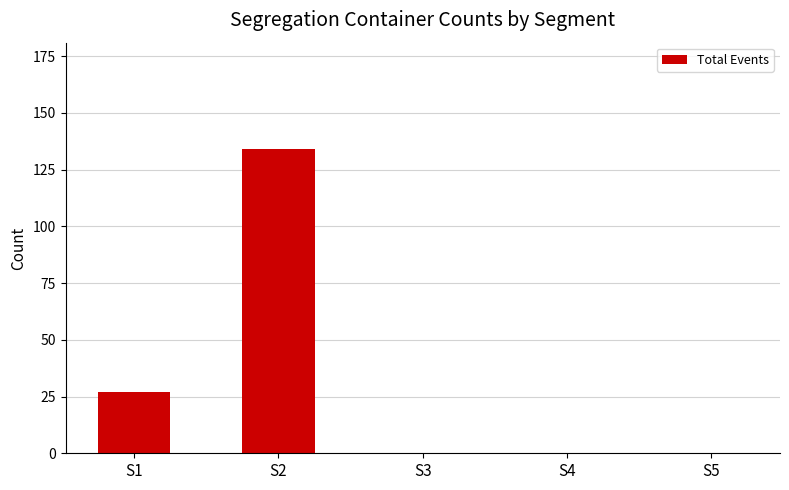

At which label is the value closest to 67?

S1